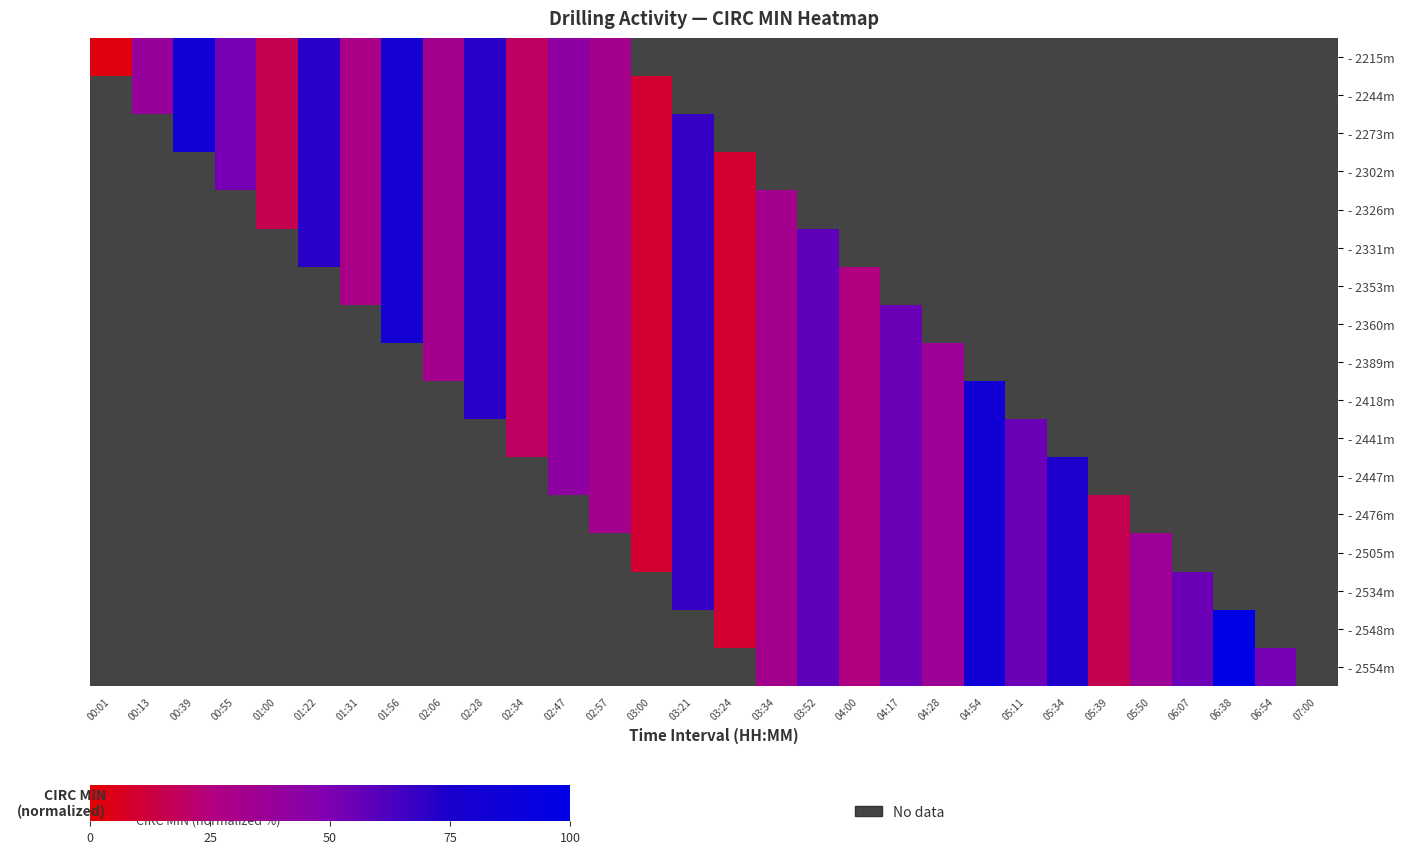

Count the number of categories in the chart.

30